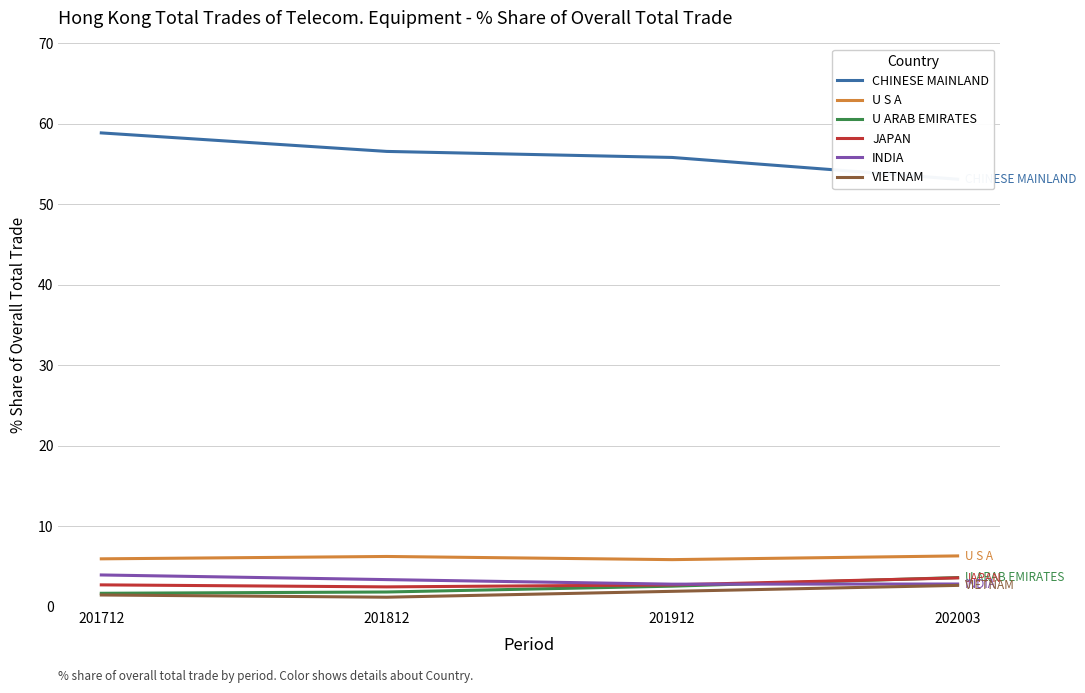

How many series are shown in this chart?

6